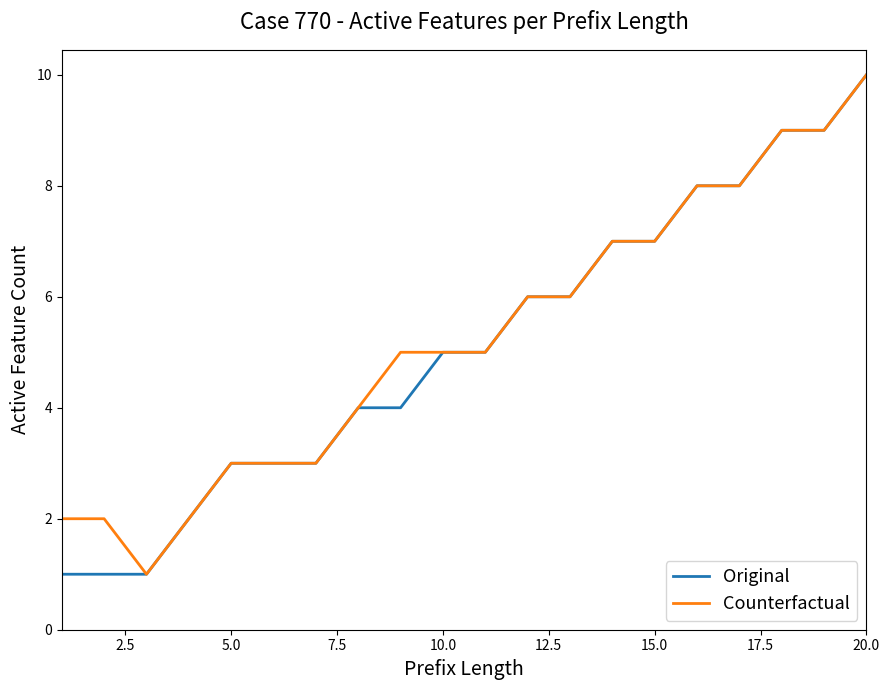

What is the maximum value for Original?

10